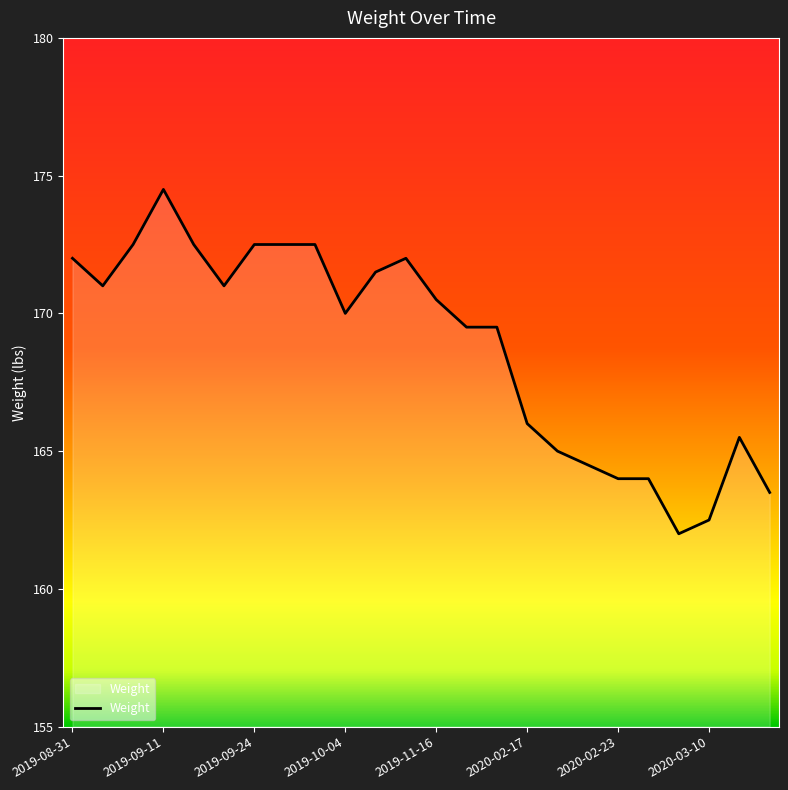

What is the difference between the maximum and minimum values?

12.5